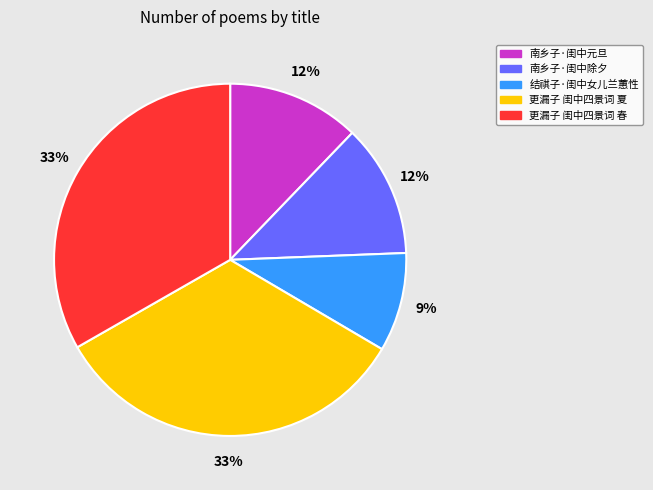

The 南乡子·闺中元旦 slice represents 12% of the pie. True or false?

True